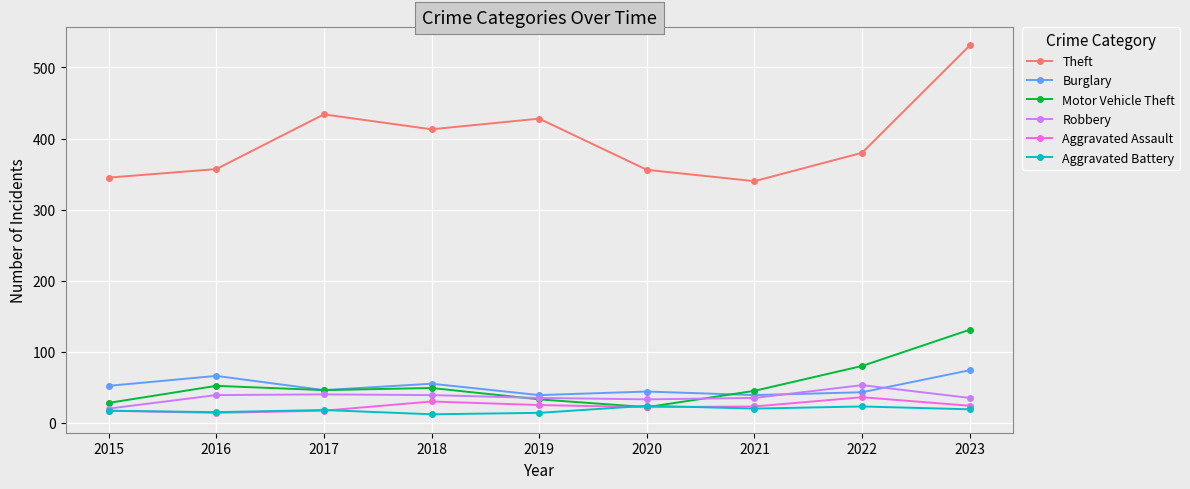

At which label does Aggravated Assault first exceed 23?

2018